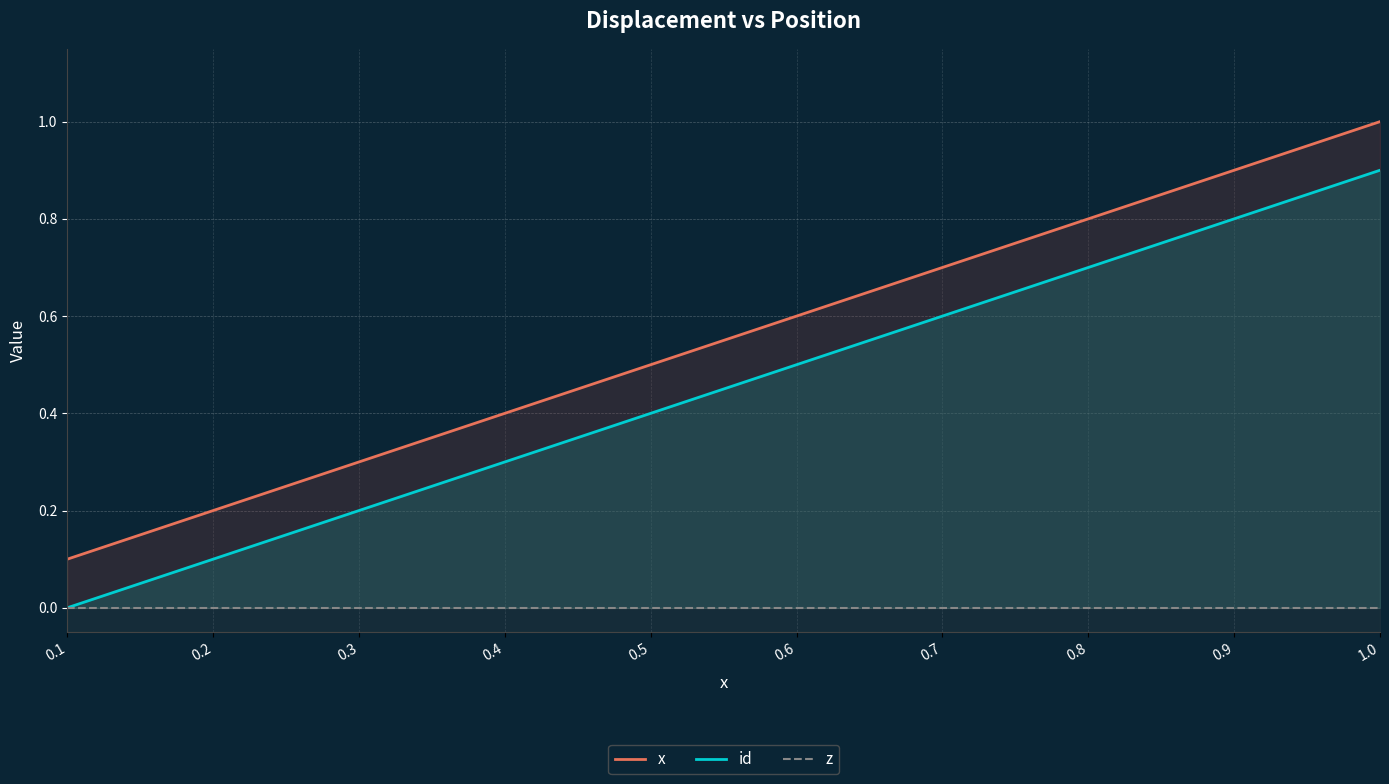

True or false: id and z intersect in this chart.

False